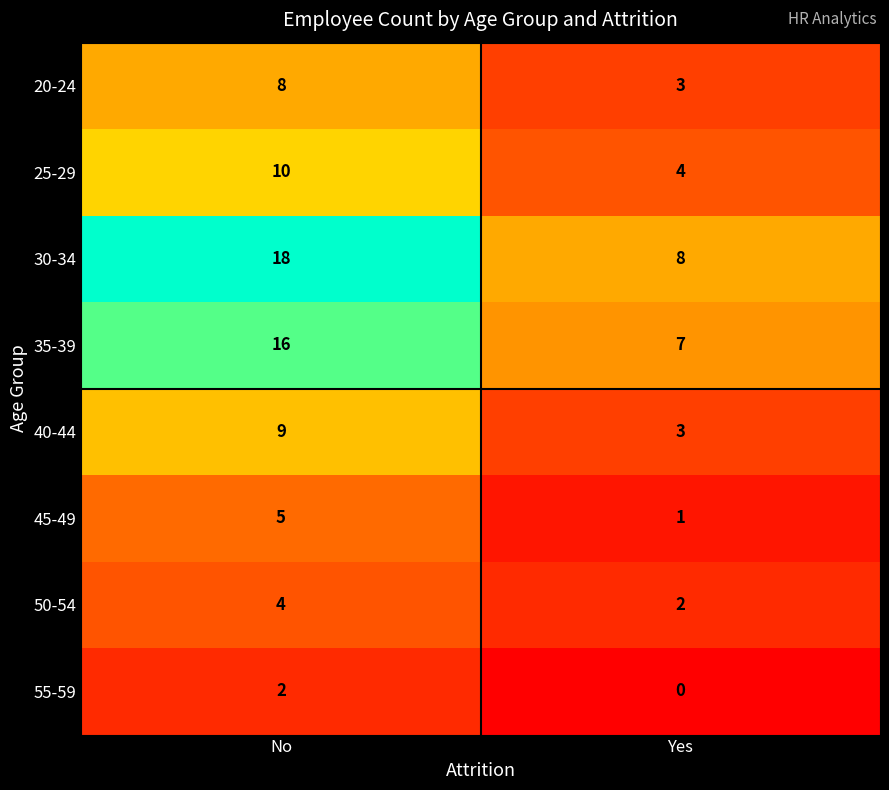

Reading left to right, list all the values displayed in this chart.

20-24: No=8	Yes=3
25-29: No=10	Yes=4
30-34: No=18	Yes=8
35-39: No=16	Yes=7
40-44: No=9	Yes=3
45-49: No=5	Yes=1
50-54: No=4	Yes=2
55-59: No=2	Yes=0